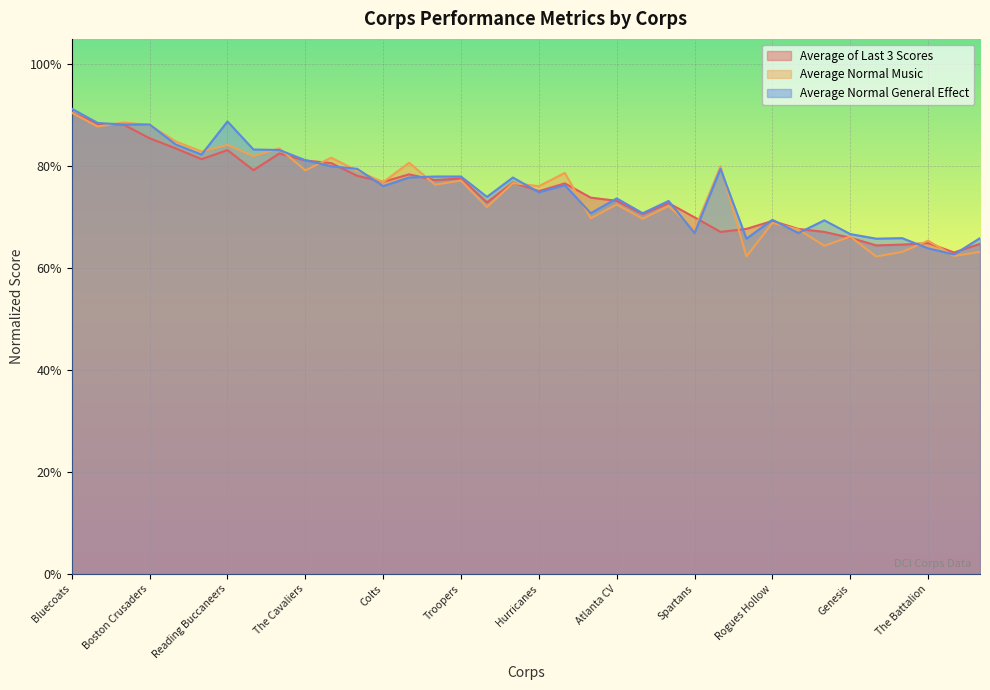

True or false: Average of Last 3 Scores has more than 0 interior local peaks.

True